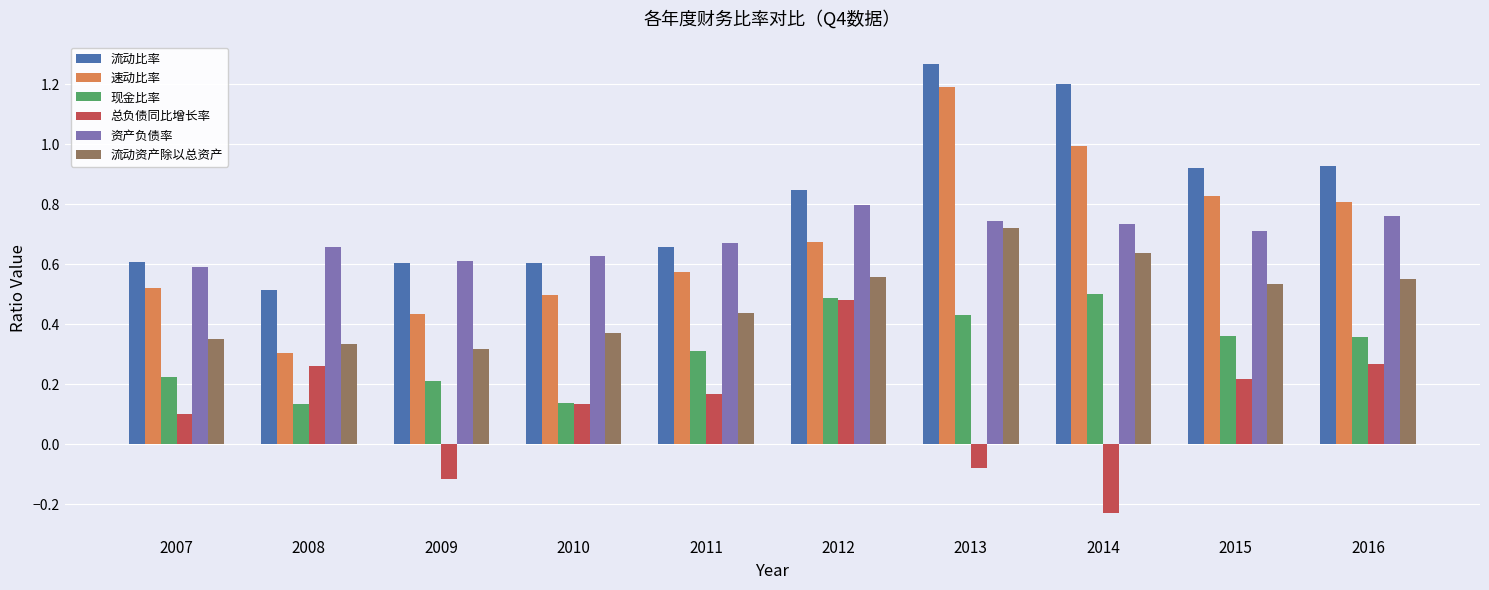

At which category does the chart reach its peak across all series?

2013